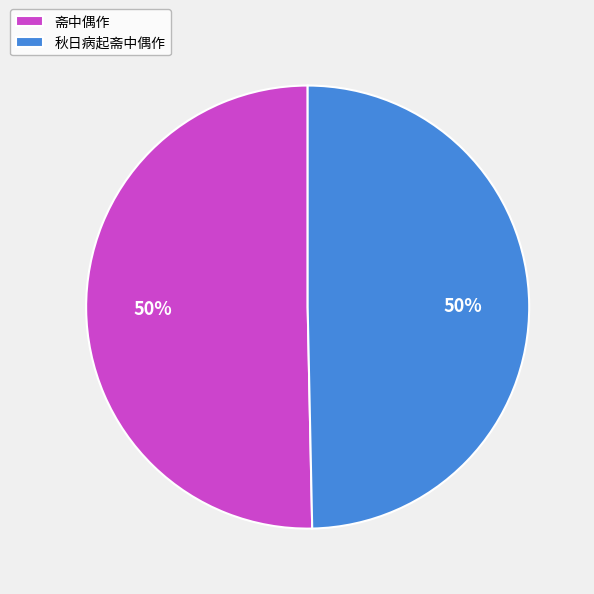

To the nearest percent, what is the average slice percentage?

50%